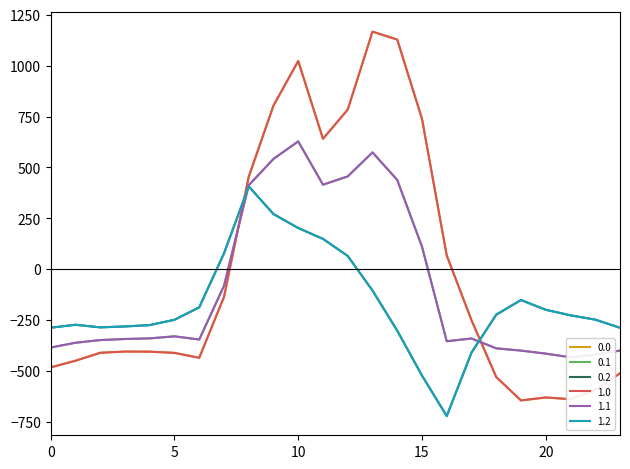

True or false: 1.2 and 0.2 intersect in this chart.

False